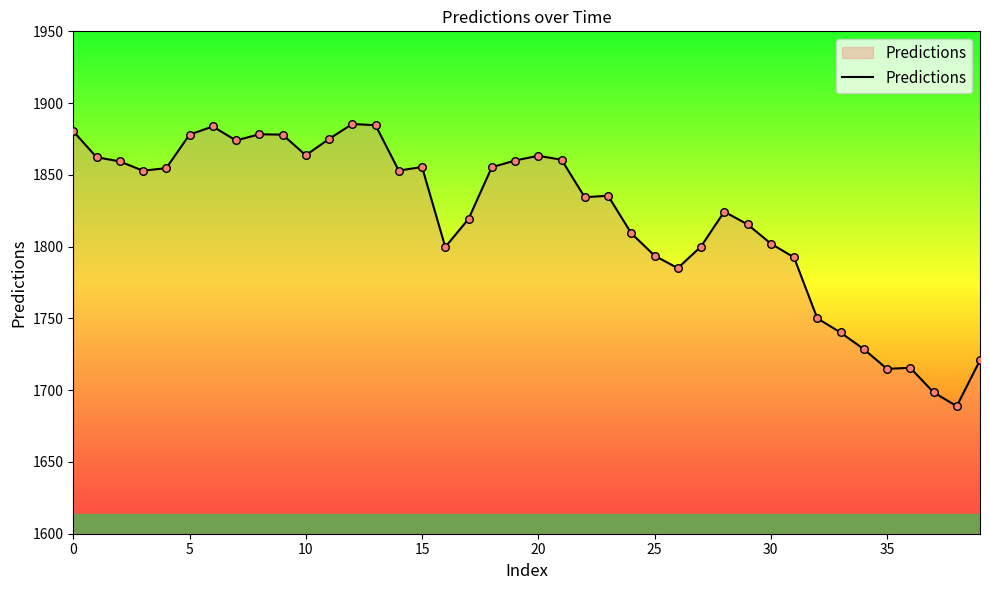

What is the smallest value displayed?

1688.9